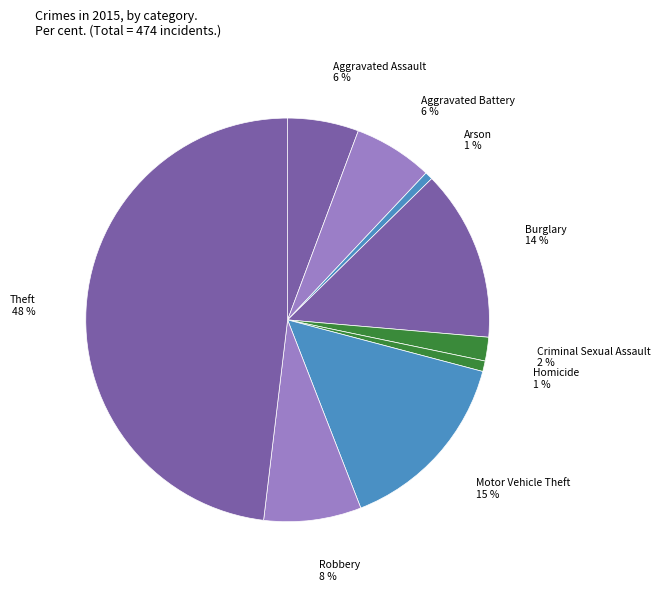

Which category has the biggest portion of the pie?

Theft